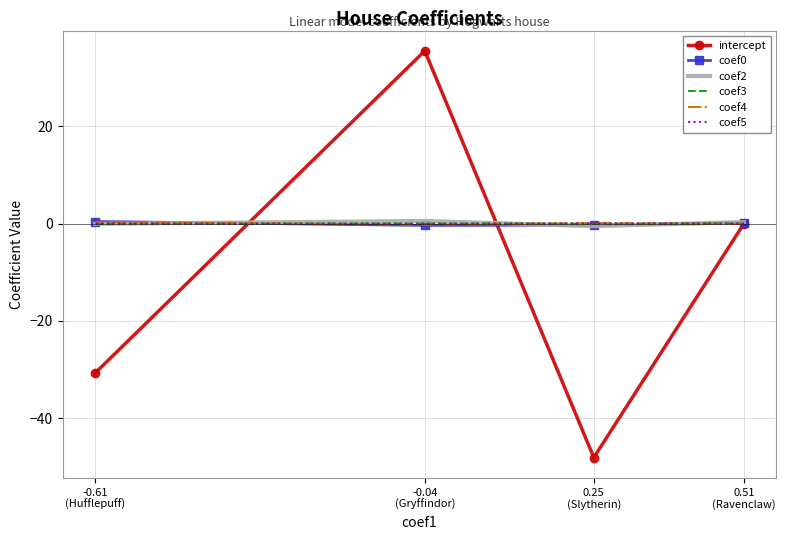

How many values in the coef5 series are below 0?

2